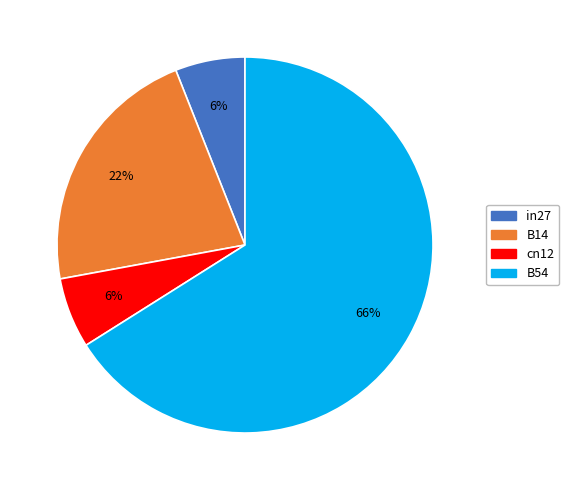

To the nearest percent, what is the average slice percentage?

25%